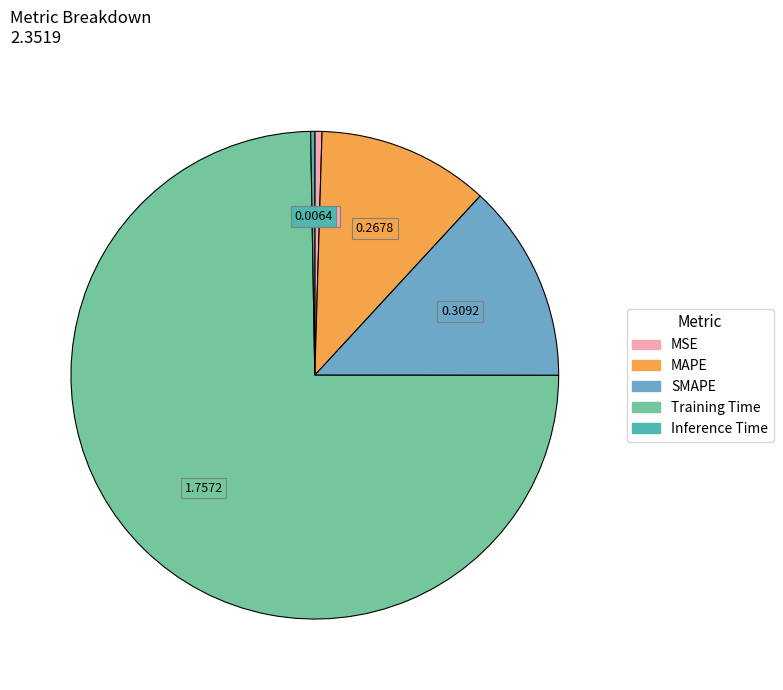

Is Training Time the majority of the pie?

Yes